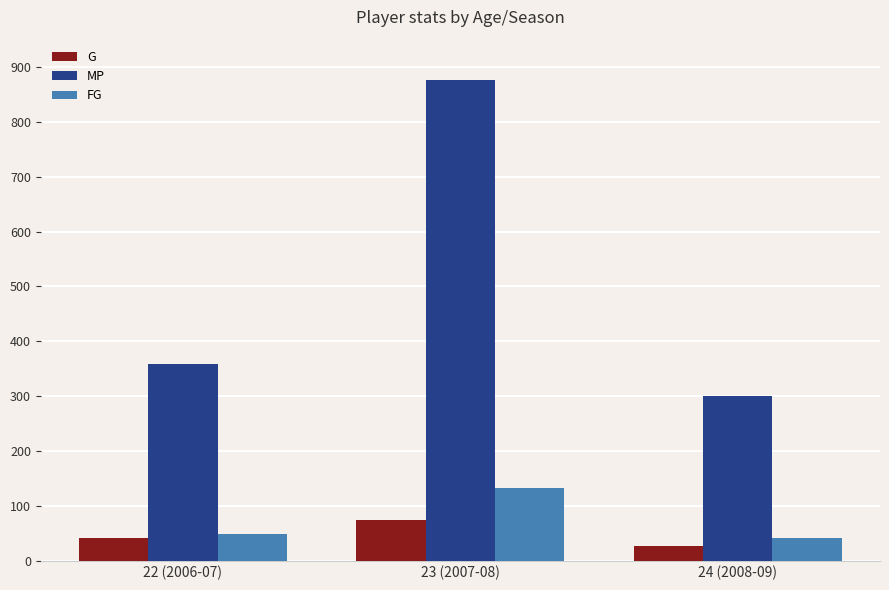

The value of MP at 23 (2007-08) is 876. True or false?

True